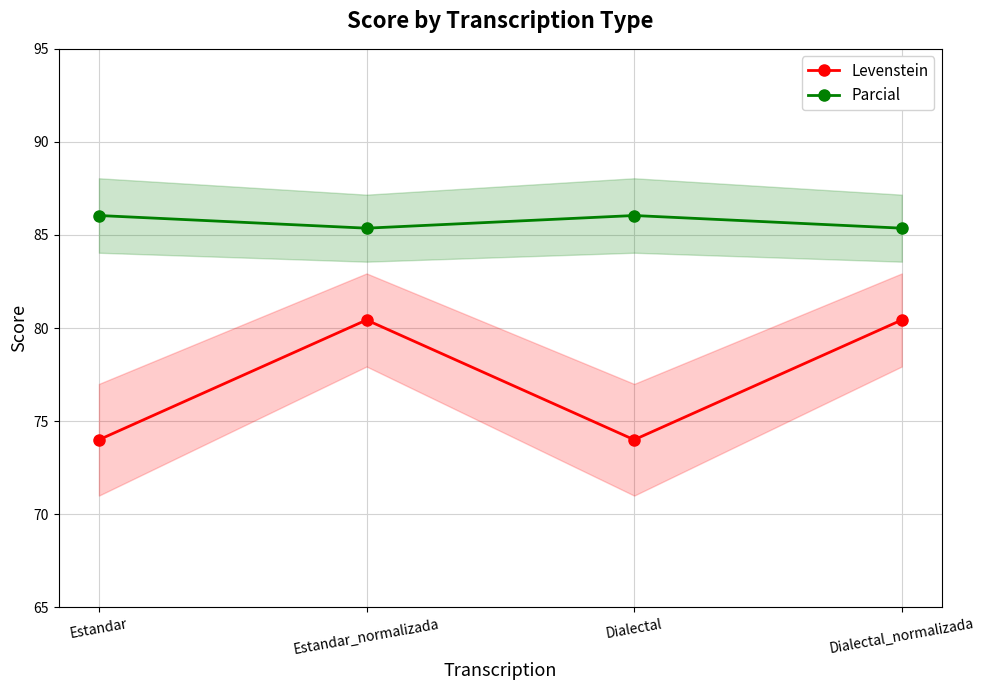

True or false: Parcial and Levenstein intersect in this chart.

False